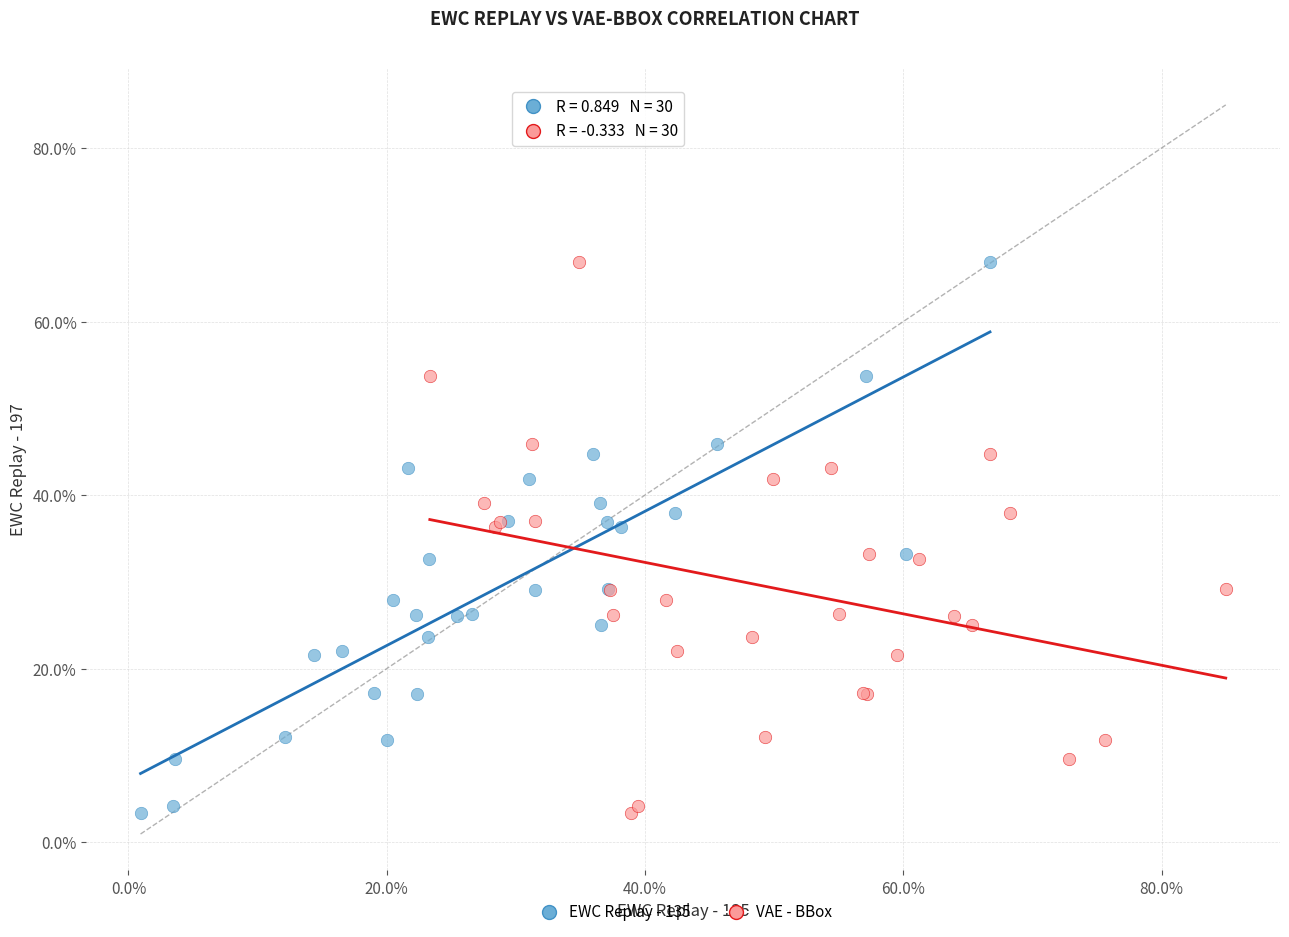

What are all the series names shown in the legend?

EWC Replay - 135, VAE - BBox